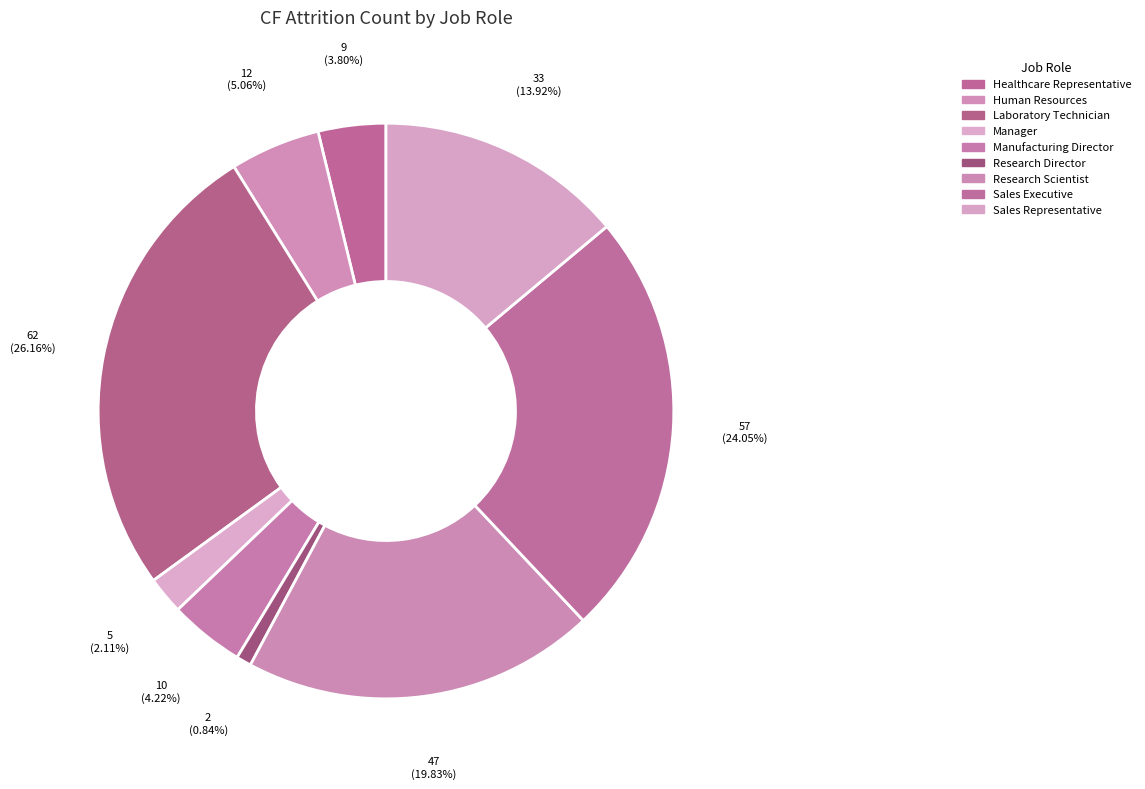

How many slices are in this pie chart?

9